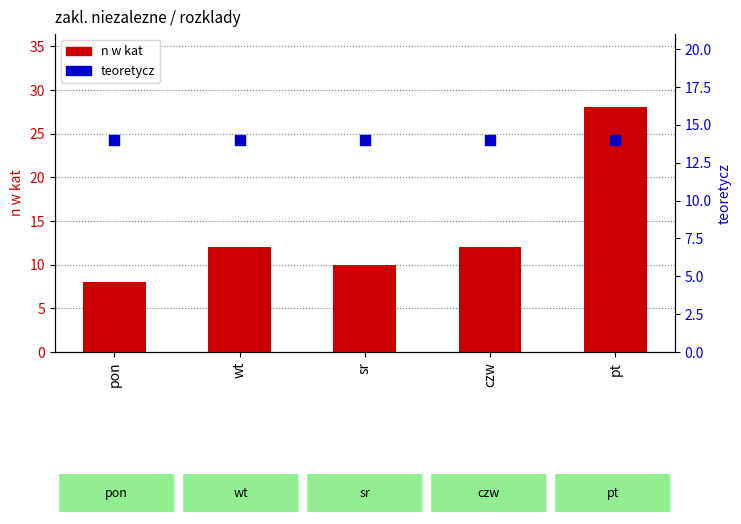

At how many categories does at least one series exceed 15?

1